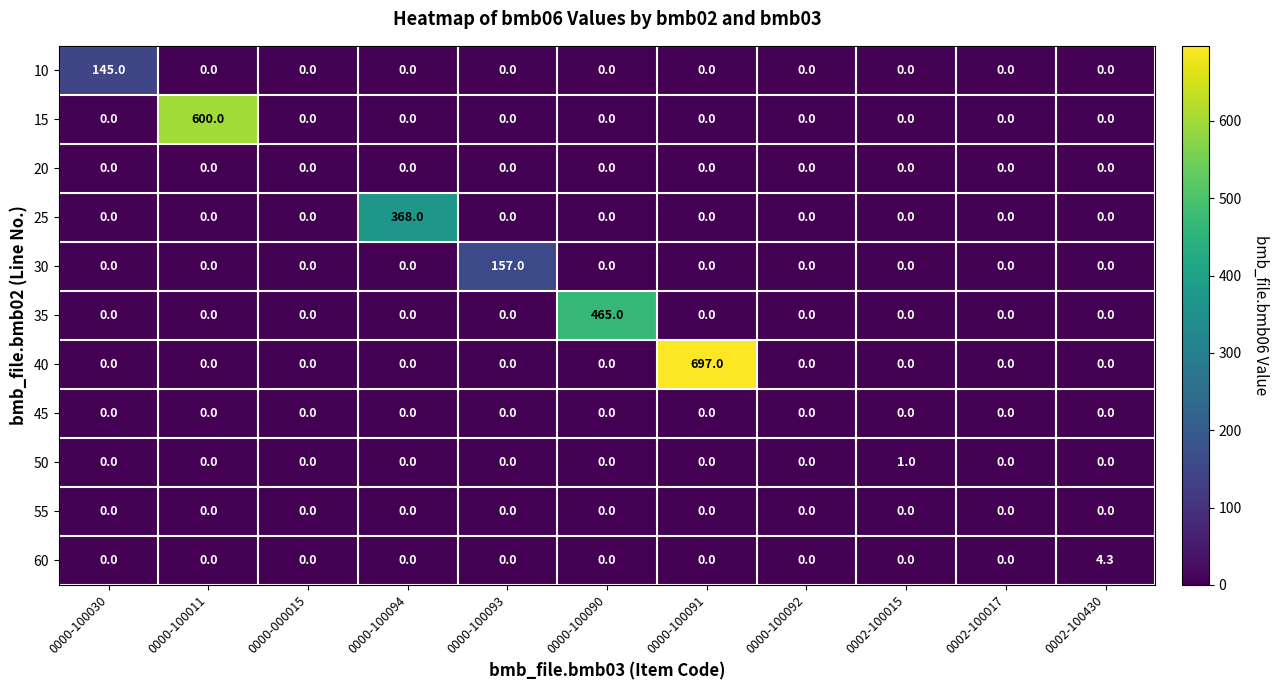

What is the maximum value for 15?

600.0